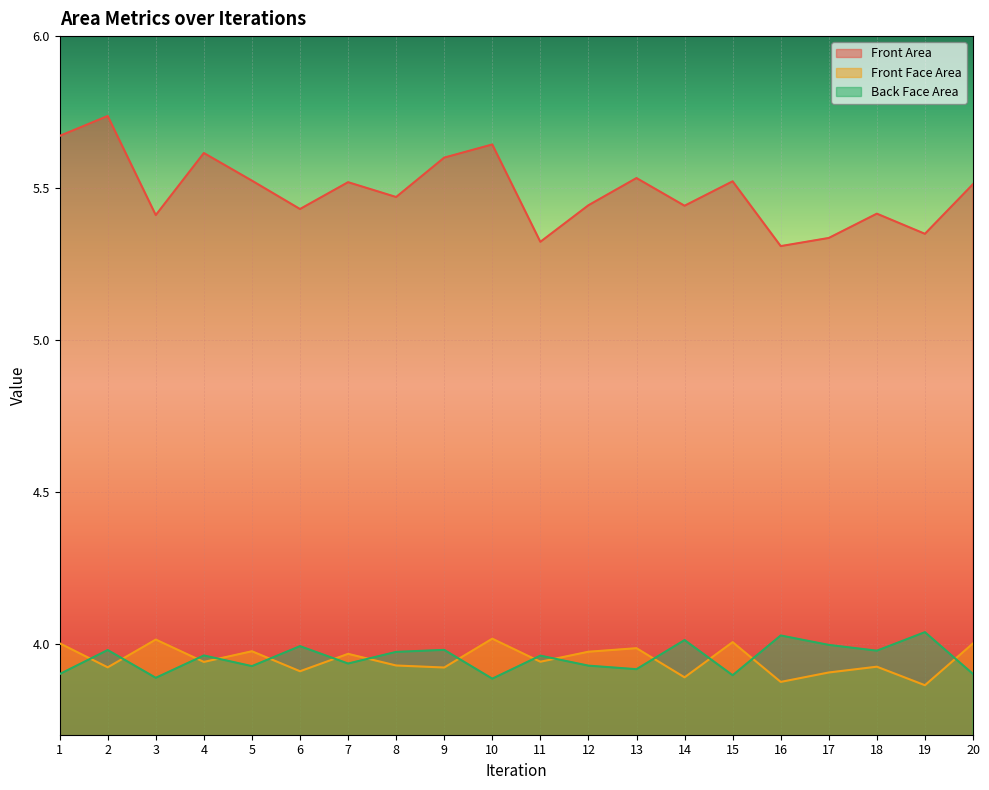

Which category has the highest value in the Front Area series?

2